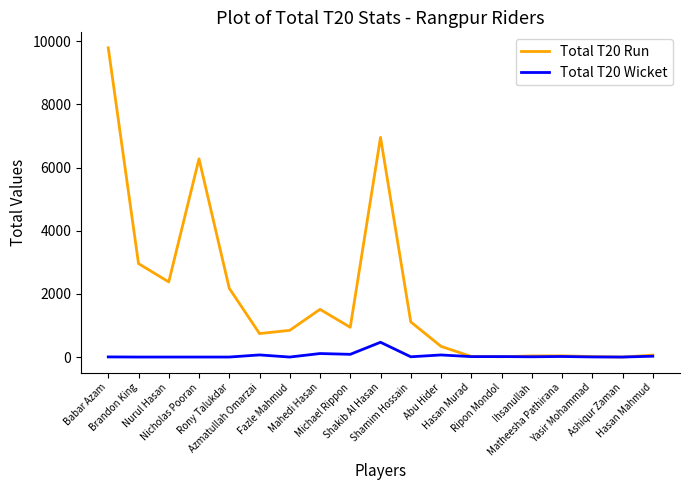

Rank the series by their maximum value, from lowest to highest.

Total T20 Wicket, Total T20 Run